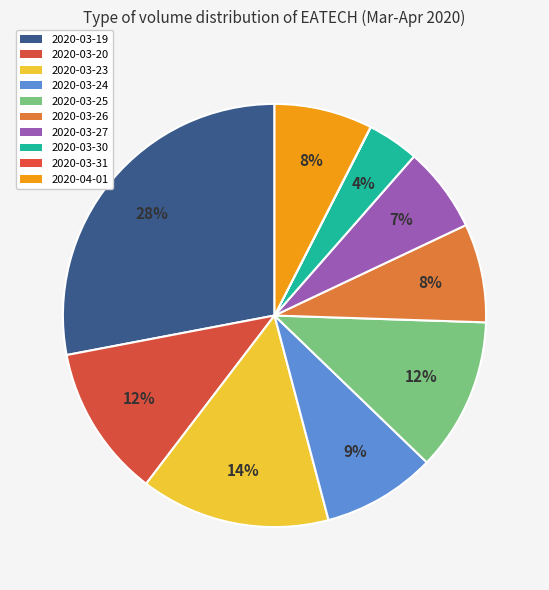

How much of the chart is everything except 2020-03-23?

85.5%